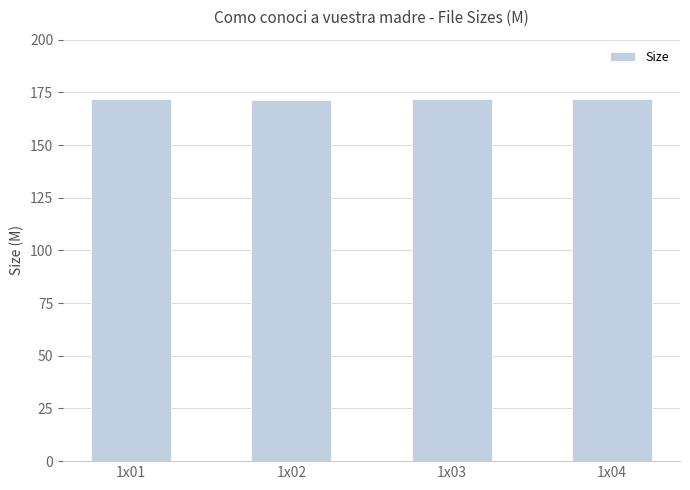

What is the difference between the maximum and second lowest values?

0.4